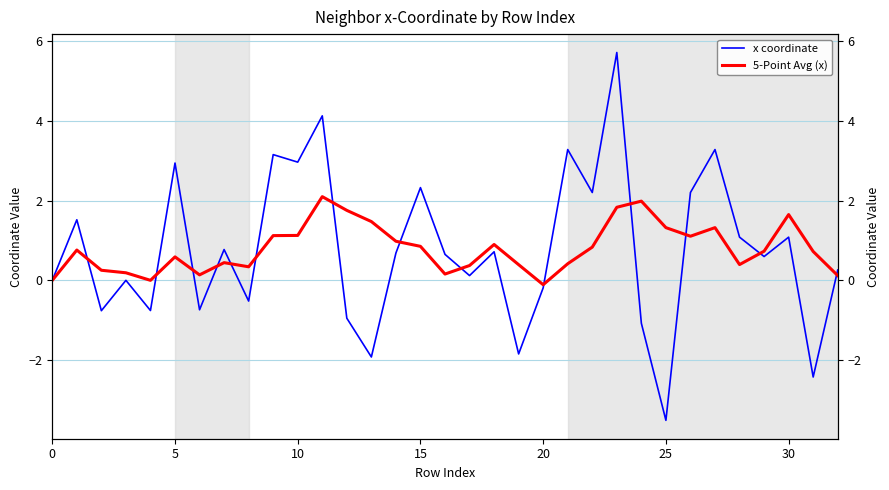

How many distinct data groups are displayed?

2